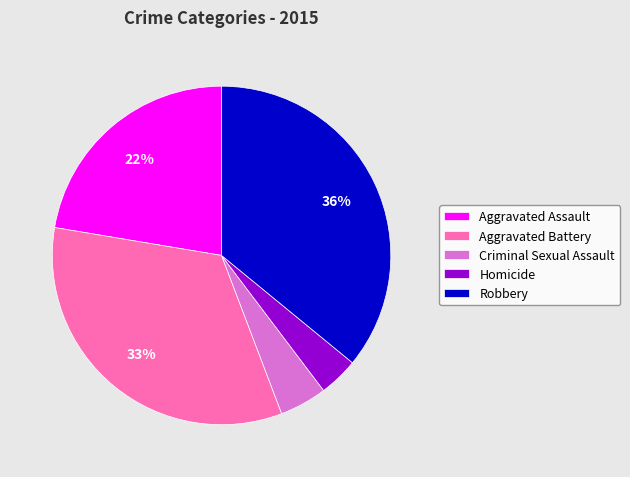

Is the sum of Criminal Sexual Assault and Aggravated Battery greater than half?

No